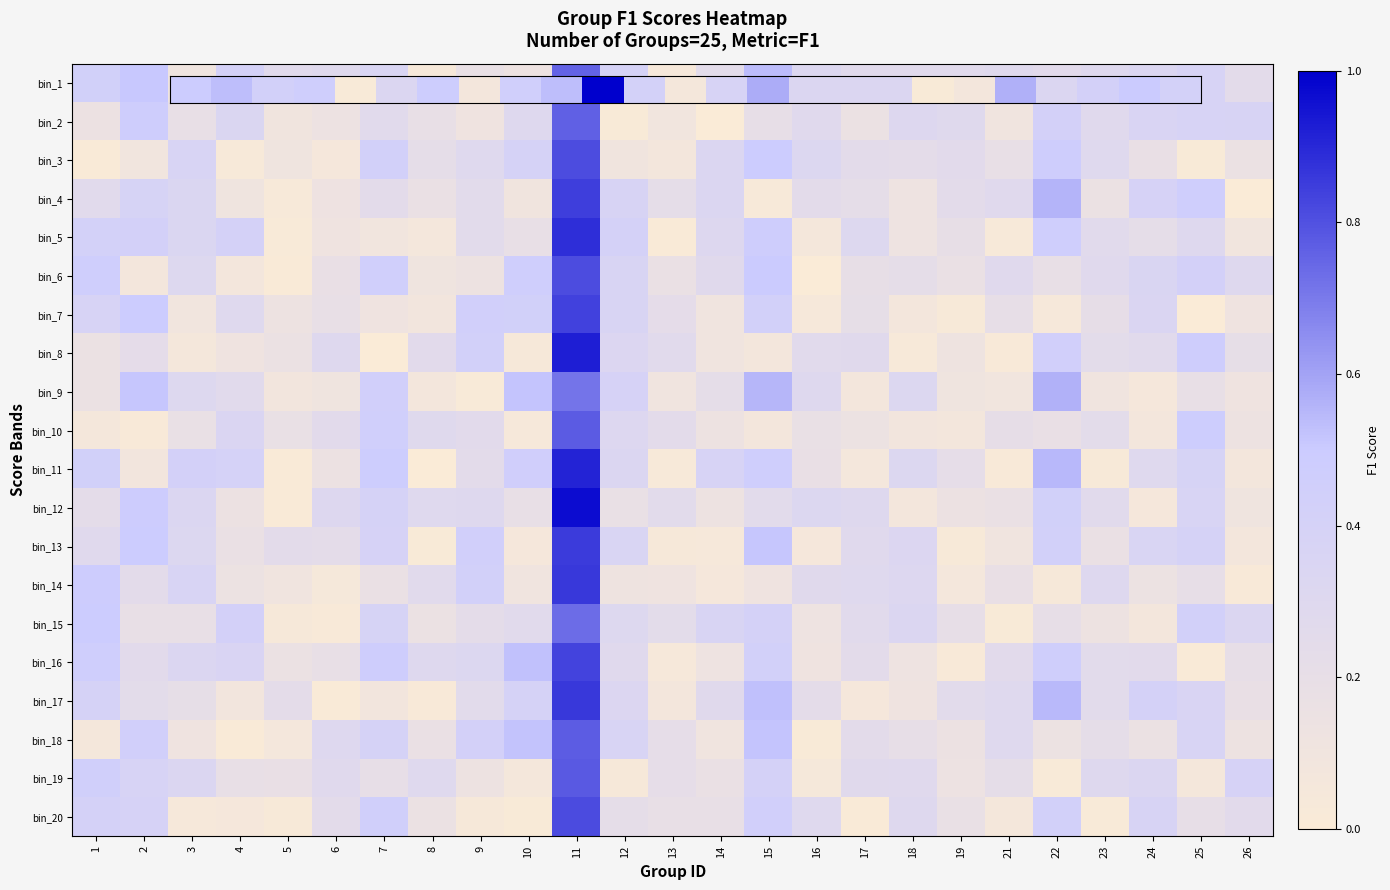

Count the number of data series in this chart.

20